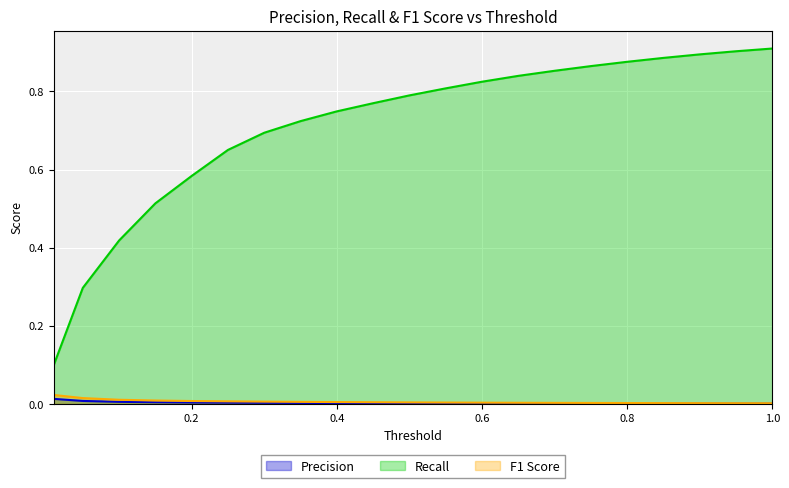

Does the chart display data point markers on the line(s)?

No